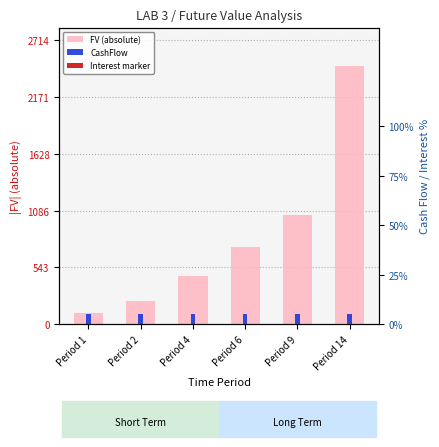

What is the smallest value displayed?

5.0